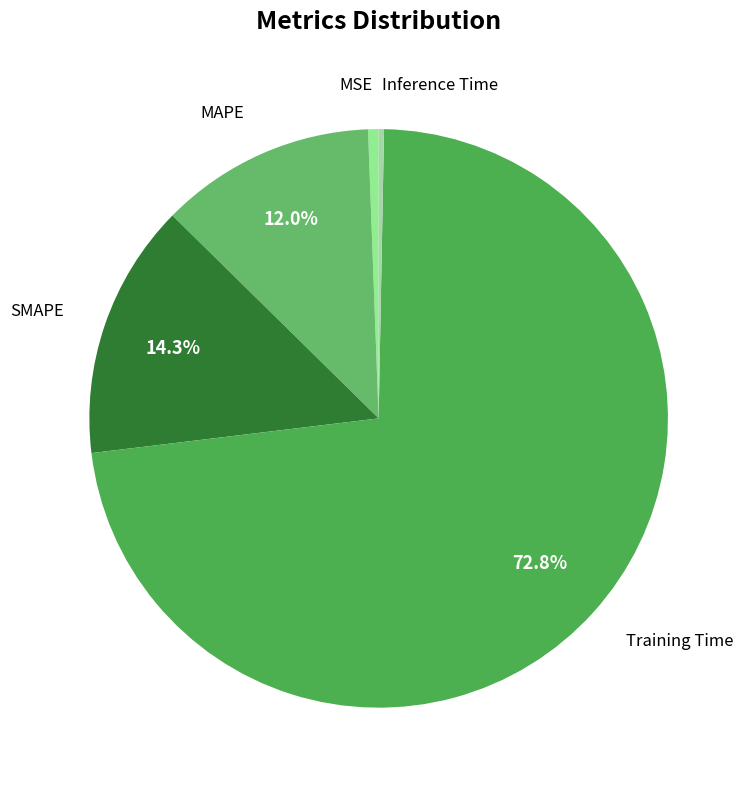

Is the sum of Inference Time and MSE greater than half?

No